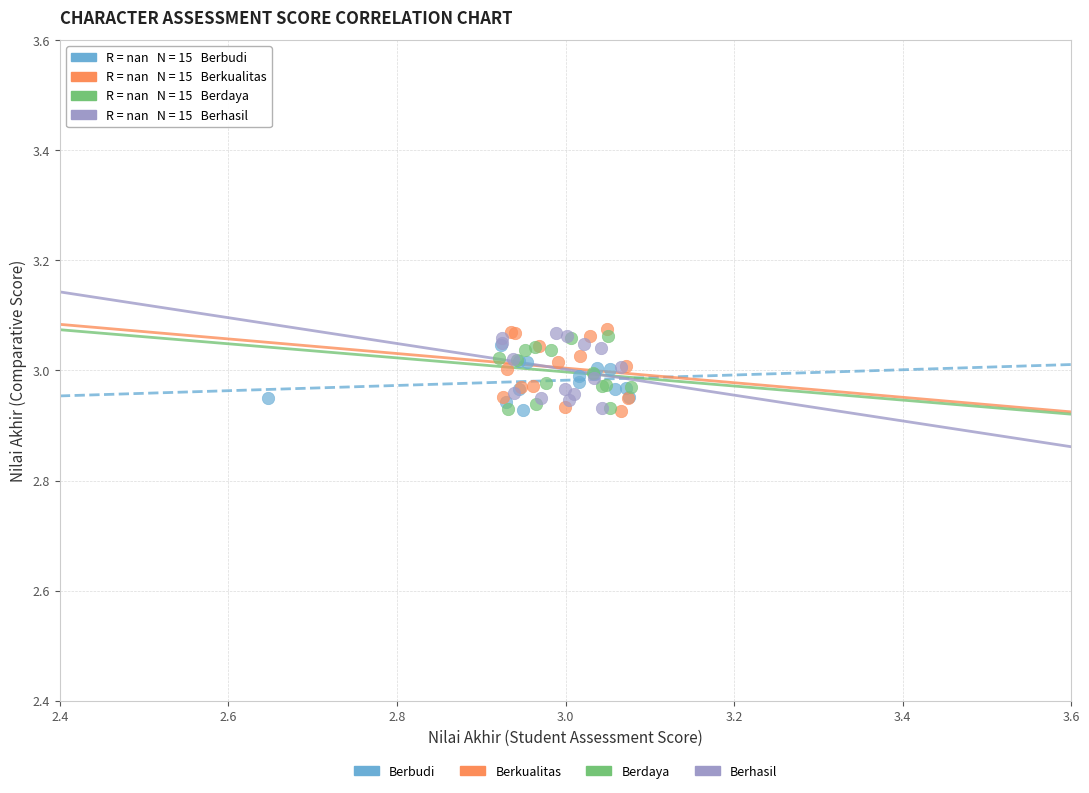

Which series has the widest spread of Y values?

Berkualitas